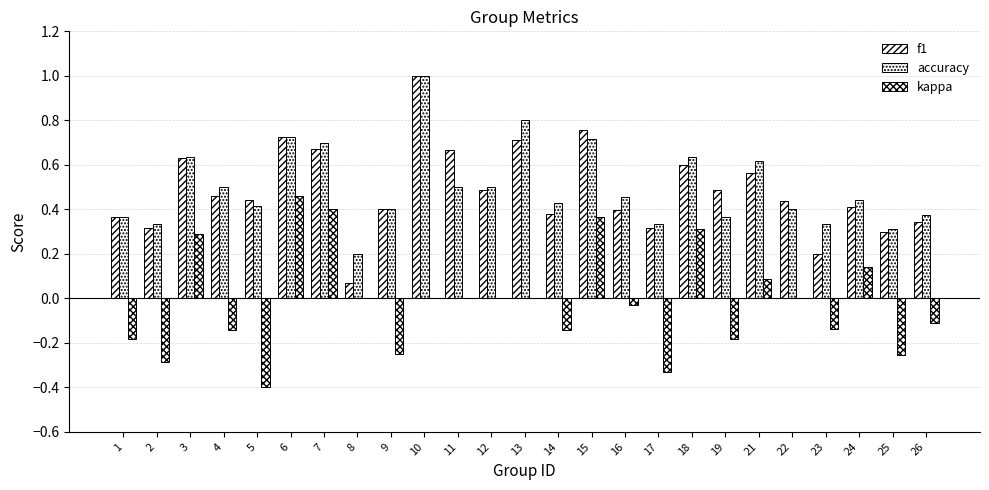

Rank the series at 25 from highest to lowest value.

accuracy, f1, kappa